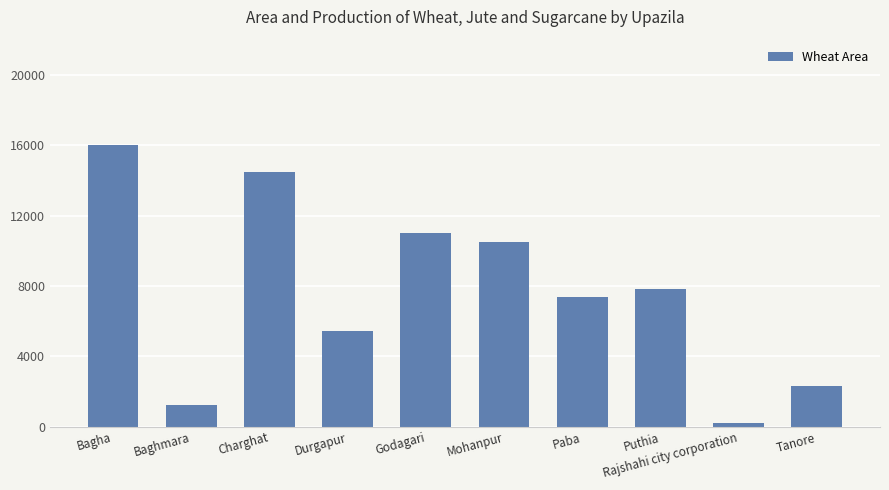

What is the change in value from Godagari to Paba?

-3673